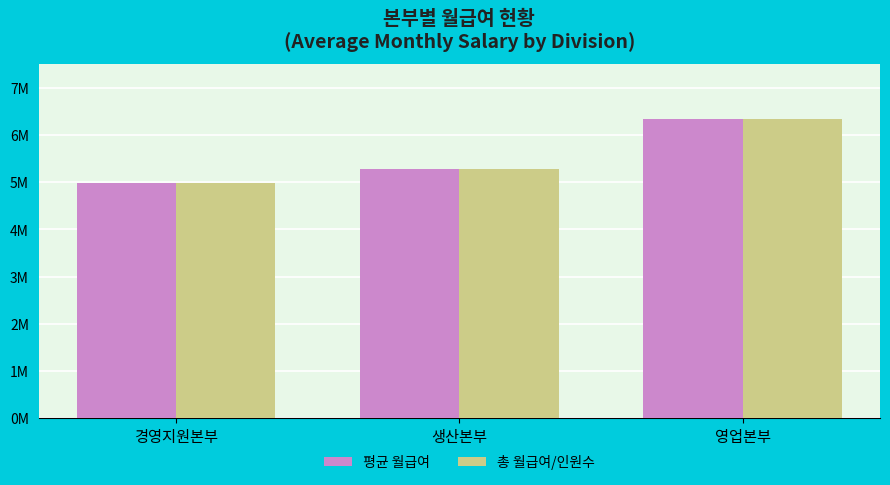

The 평균 월급여 series shows 1626952.1 at 영업본부. True or false?

False